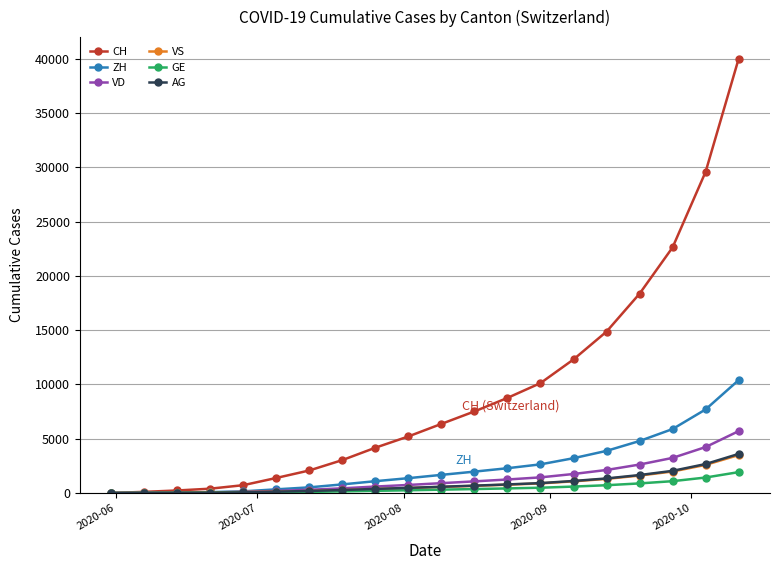

Which series has the largest total across all categories?

CH